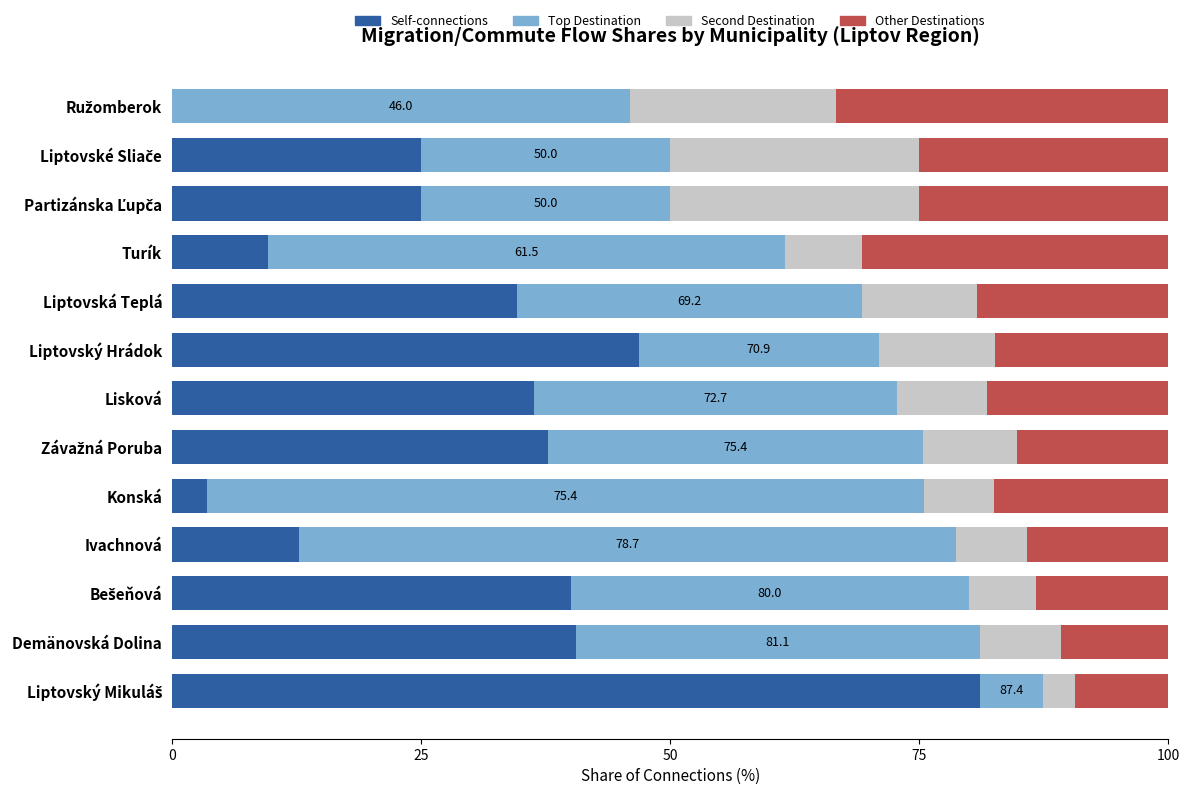

True or false: Self-connections has a value of 7.1 at Ivachnová.

False